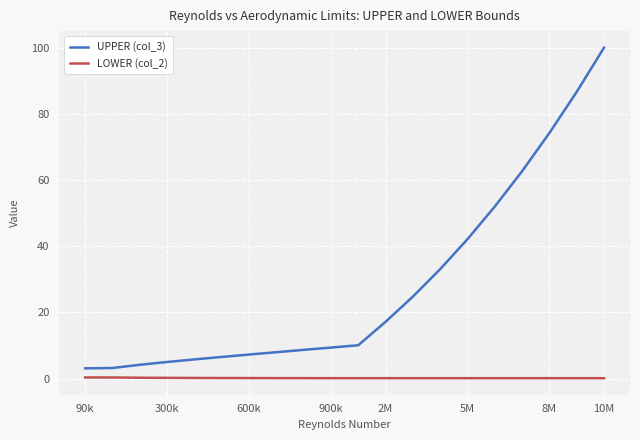

What is the difference between the second highest and second lowest values in the UPPER (col_3) series?

83.5